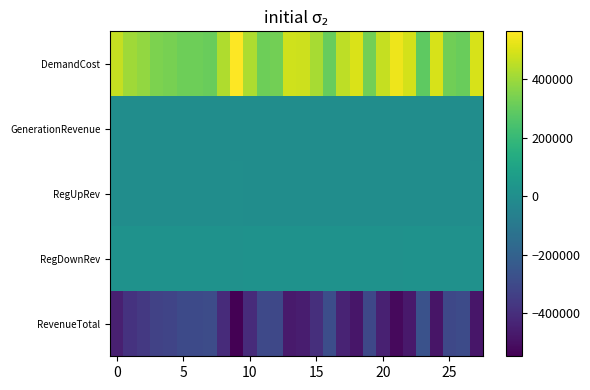

Which series has the largest range (max minus min)?

RevenueTotal